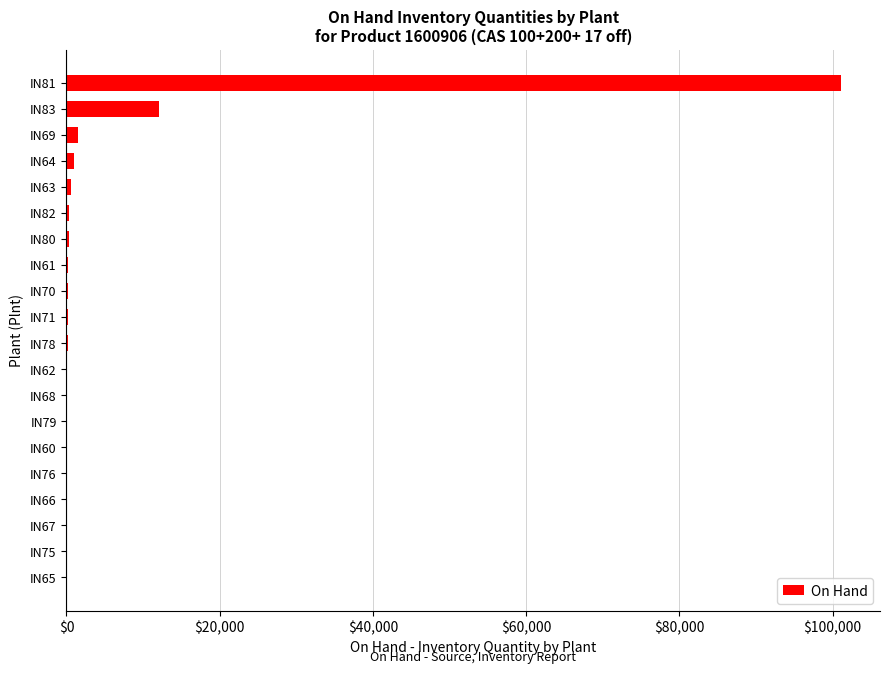

What is the maximum value shown in the chart?

101134